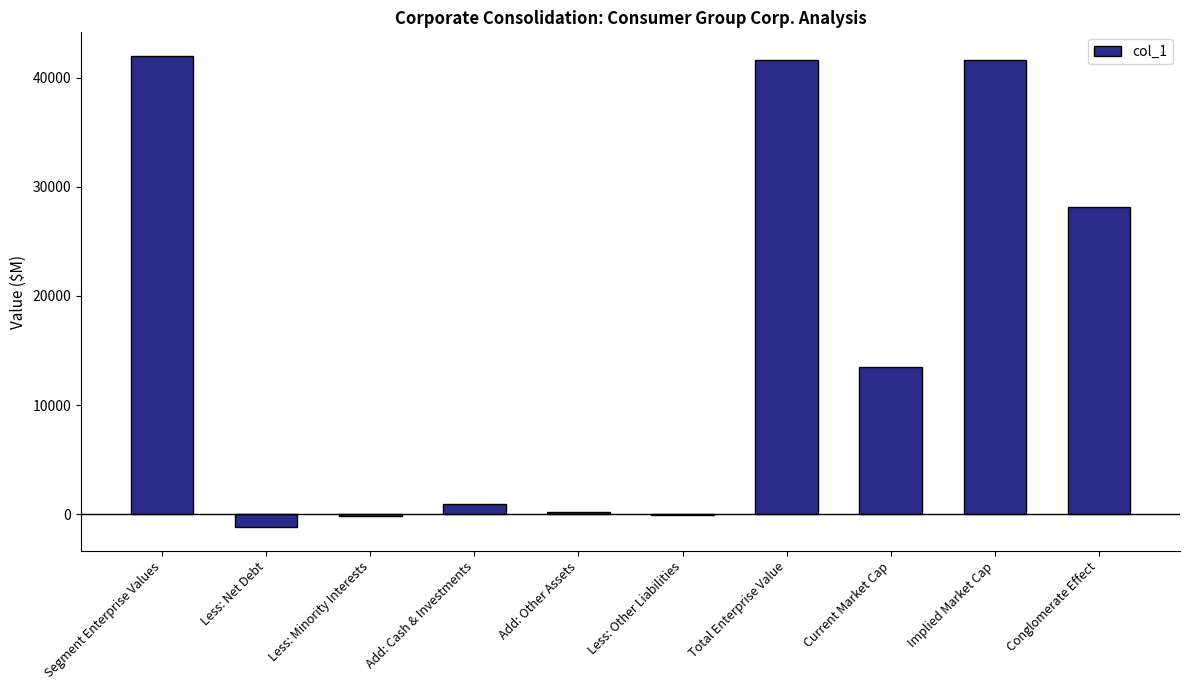

Are the bars grouped side by side (vs. stacked)?

No